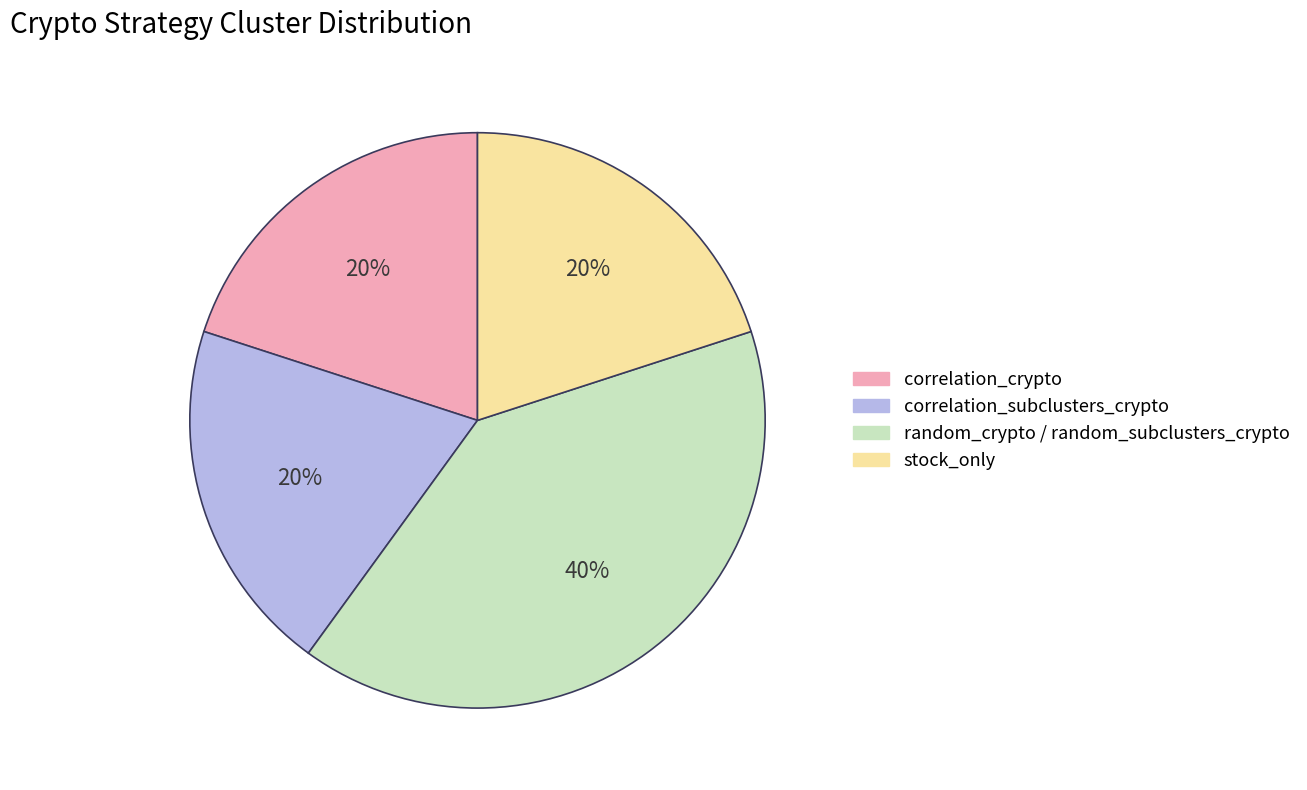

Does correlation_subclusters_crypto represent more than half of the total?

No